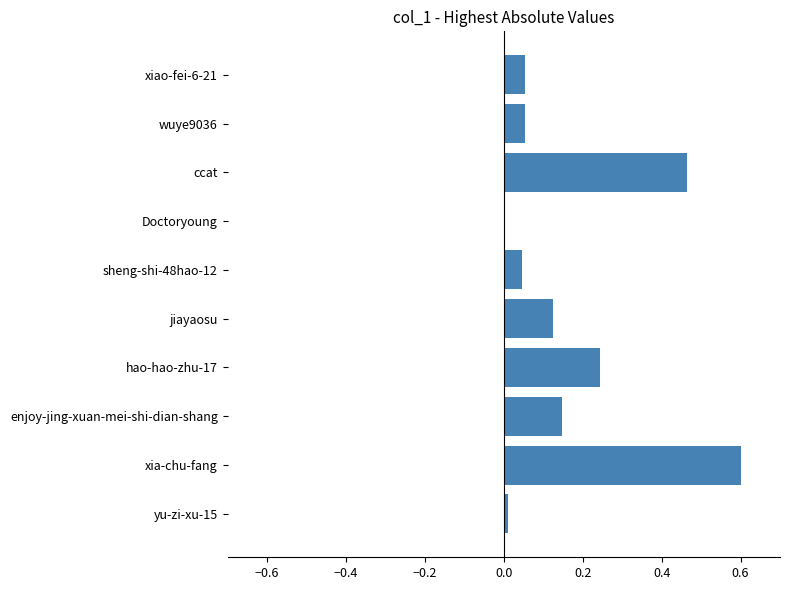

What is the maximum value shown in the chart?

0.6